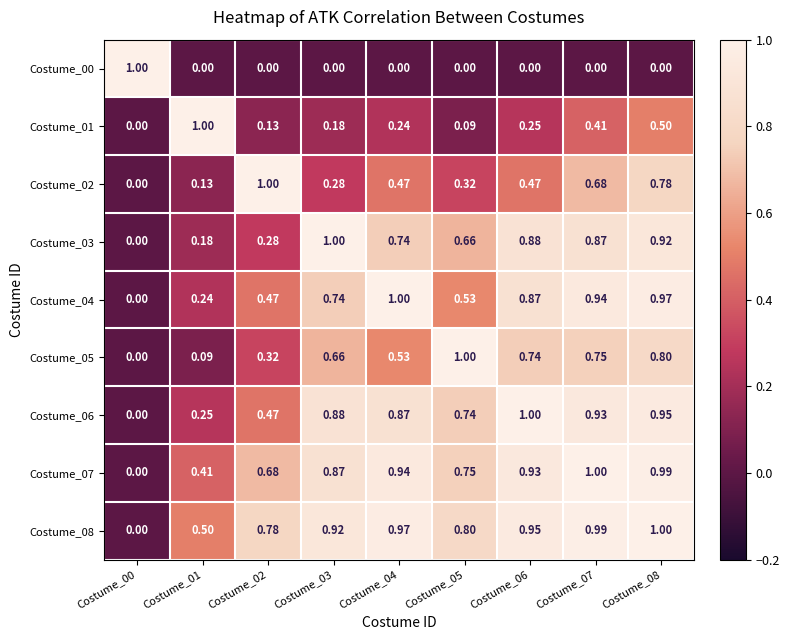

Which series has the widest spread of values?

Costume_00